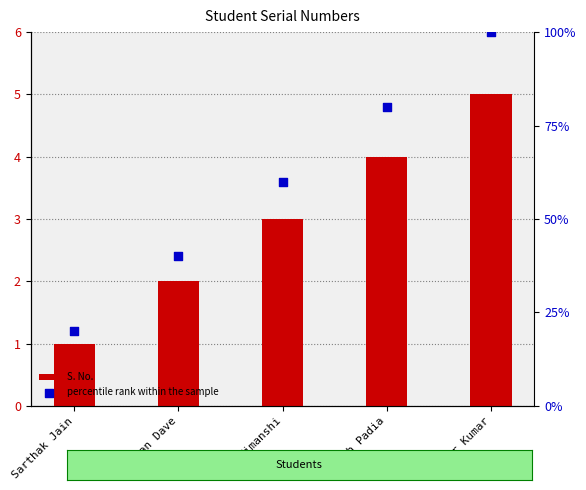

Which series has the largest Y range (max minus min)?

percentile rank within the sample